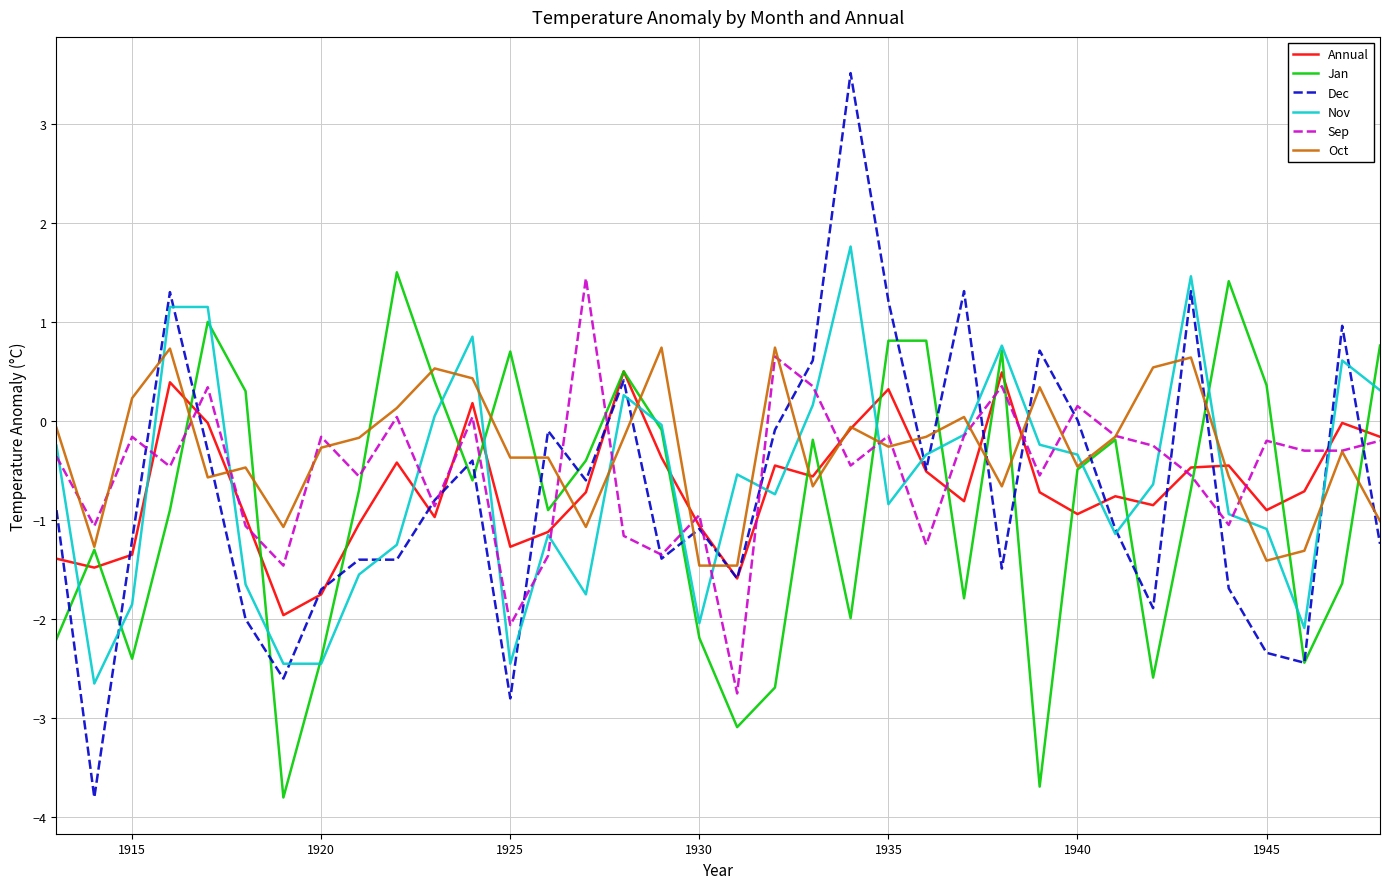

What is the minimum value shown in the chart?

-3.8